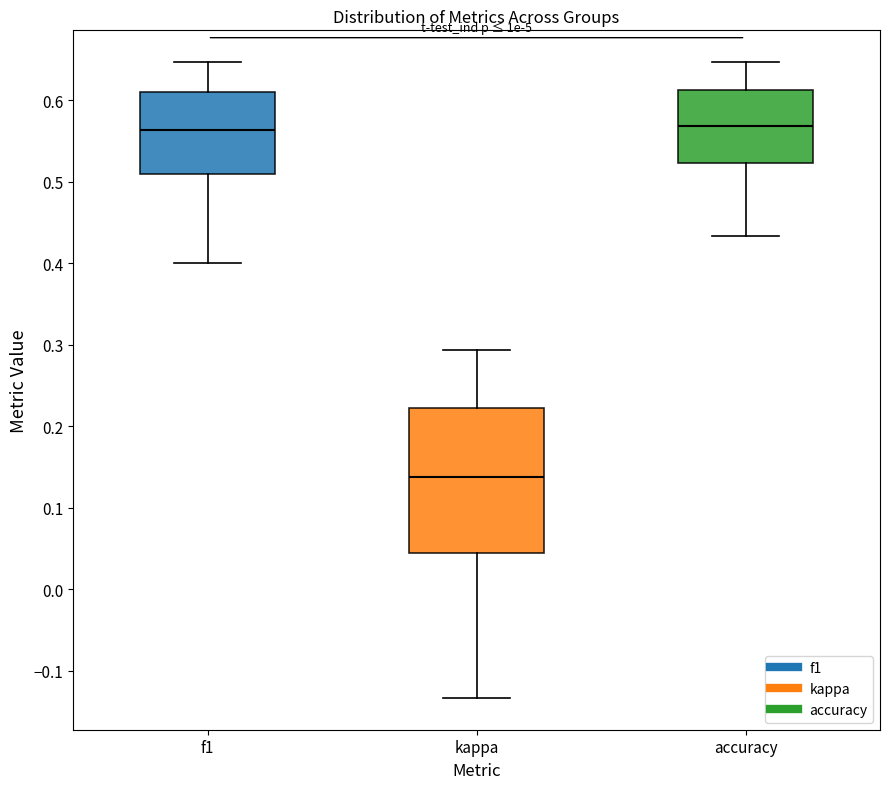

Which box is the tallest, from its lower edge to its upper edge?

kappa